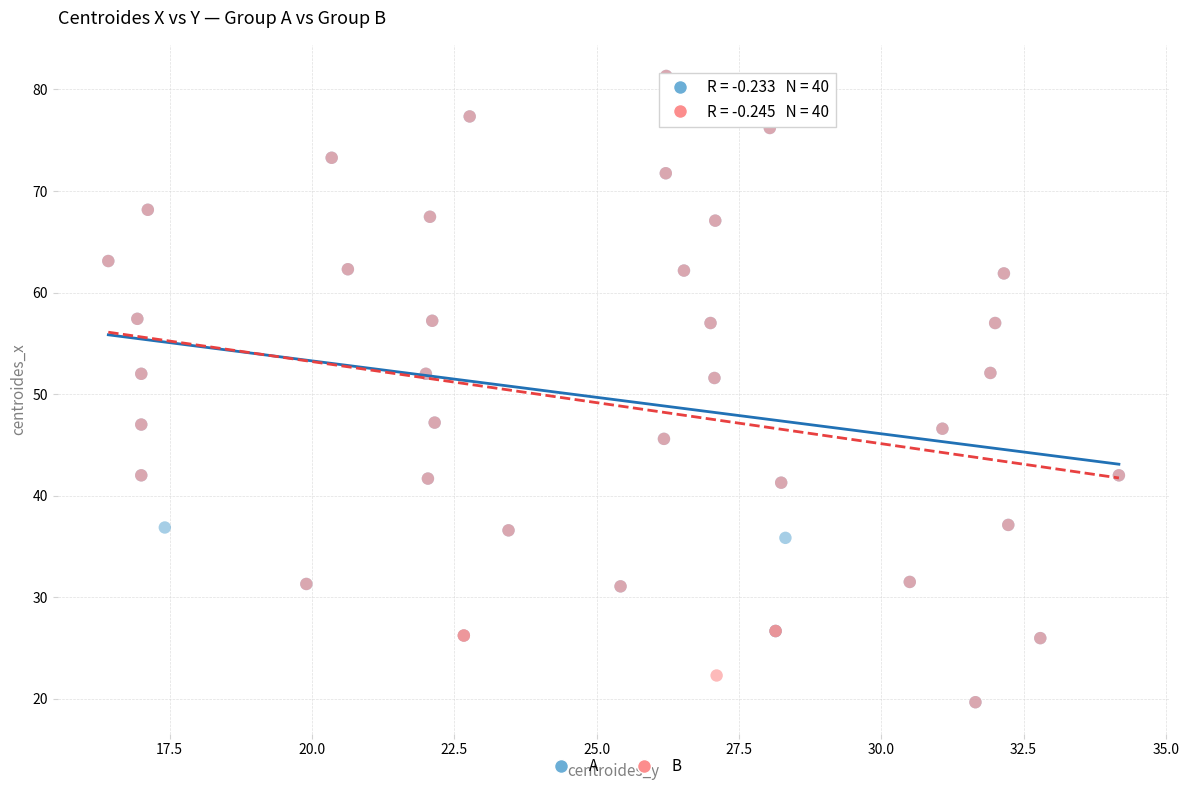

What are all the series names shown in the legend?

A, B